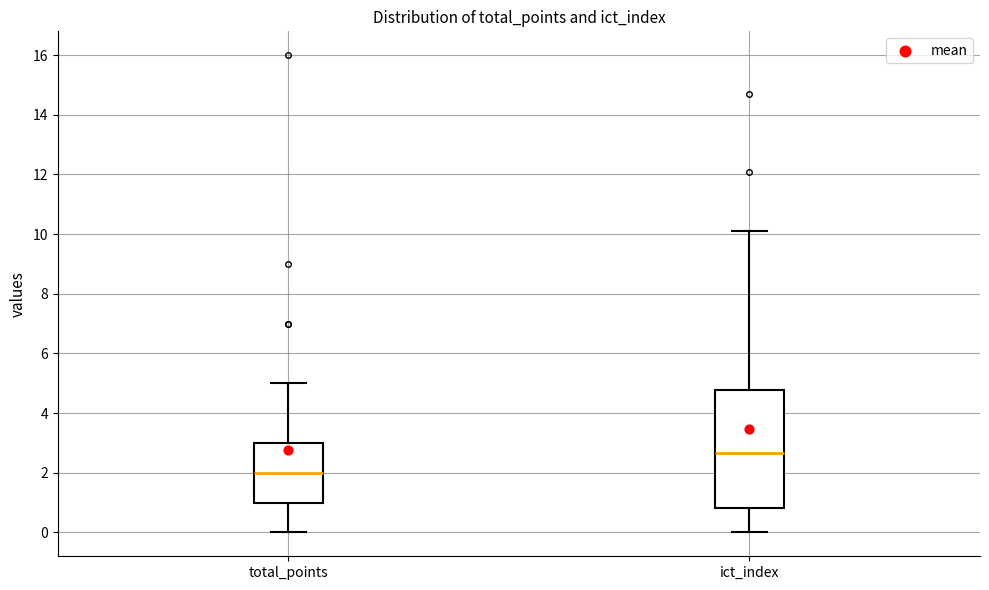

Reading left to right, read every box against the y-axis: the position of its median line, the range the box covers, and the ends of its whiskers. The values are not printed on the chart, so give them approximately, as read against the axis.

total_points: median 2.0, box 1.0 to 3.0, whiskers 0.0 to 5.0
ict_index: median 2.6, box 0.8 to 4.8, whiskers 0.0 to 10.2